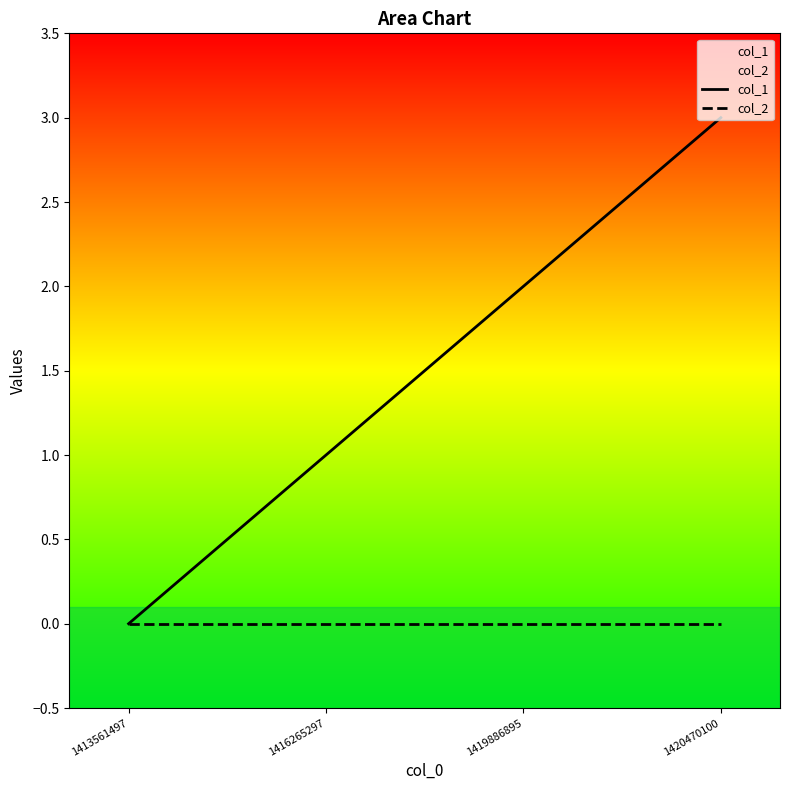

What are all the series names shown in the legend?

col_1, col_2